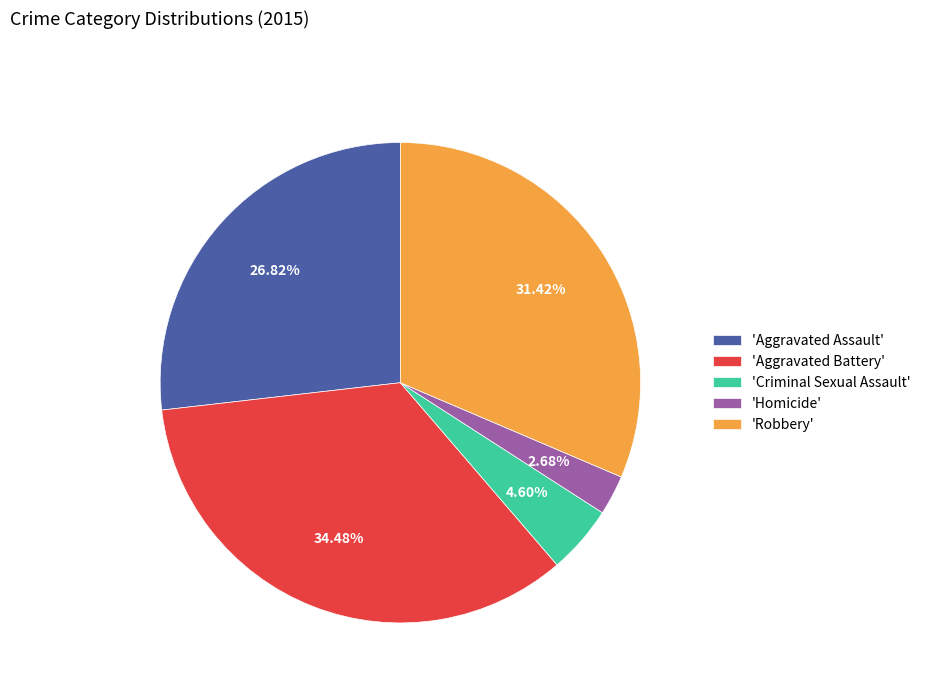

Approximately how many times larger is the value at 'Robbery' compared to 'Aggravated Battery'?

0.9